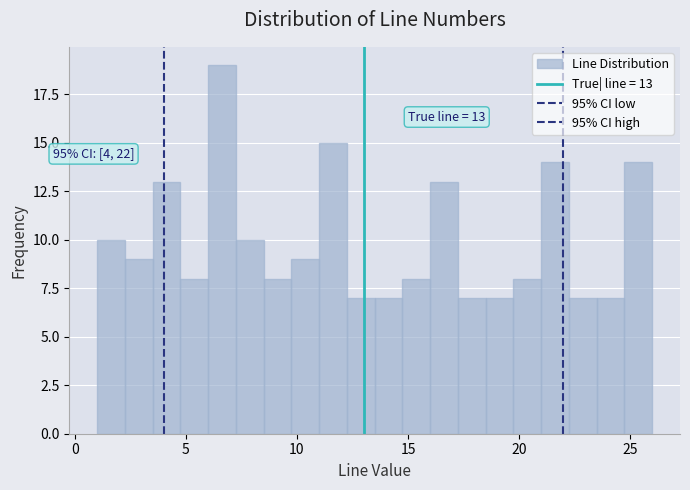

Read against the x-axis, roughly where is the centre of the tallest bar?

6.5